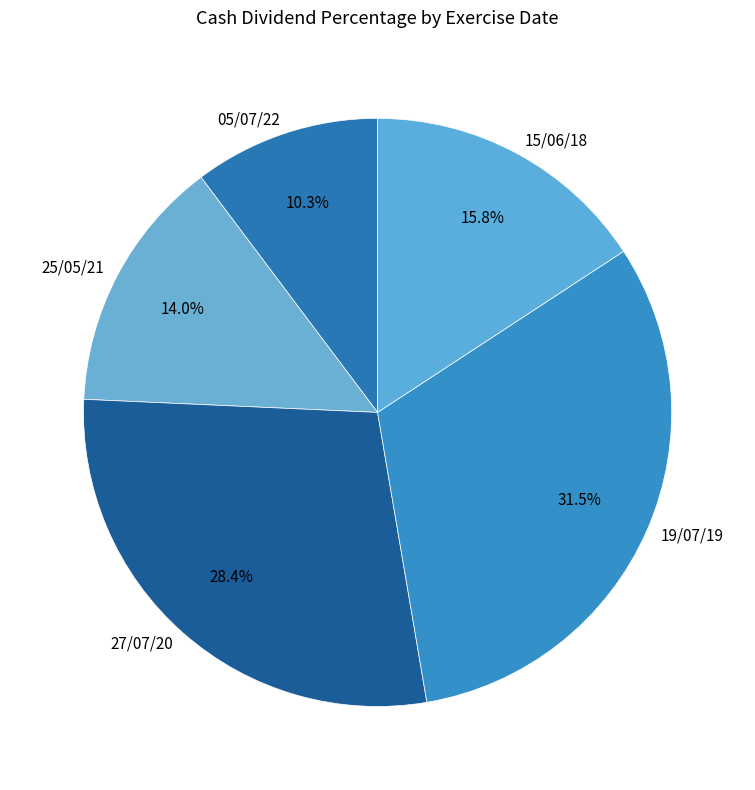

Does 19/07/19 represent more than half of the total?

No